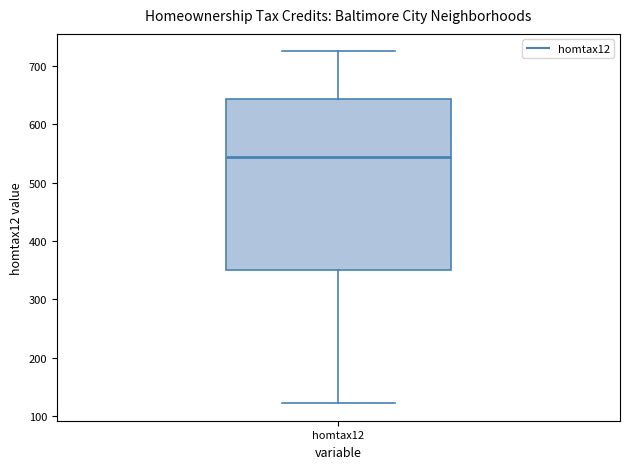

Read this box plot against the y-axis: the position of the median line, the range covered by the box, and the ends of both whiskers. The values are not printed on the chart, so give them approximately, as read against the axis.

median 540, box 350 to 640, whiskers 120 to 720